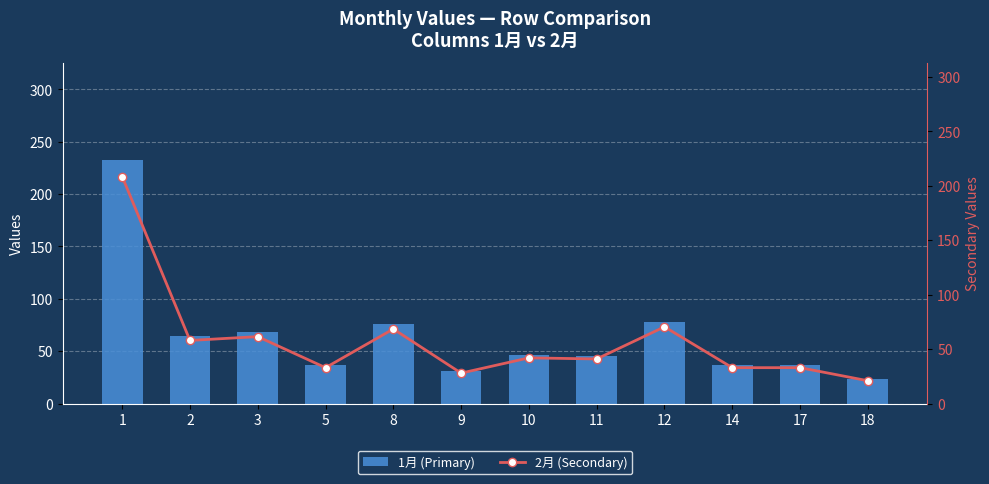

Between 3 and 5, which series saw the biggest shift?

1月 (Primary)